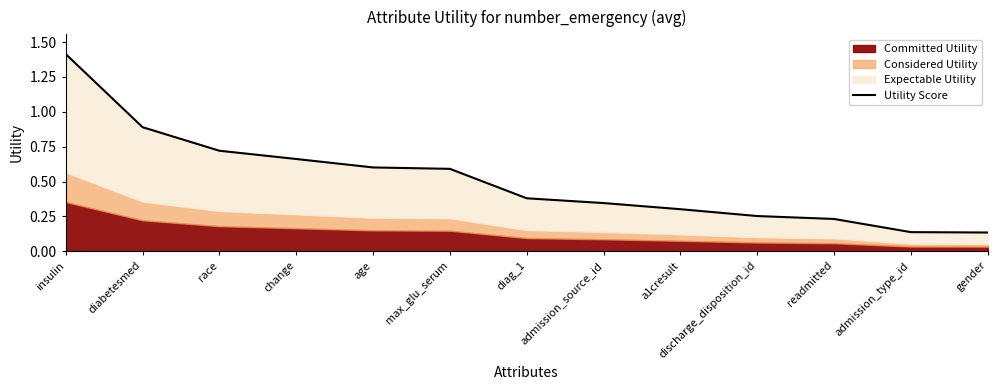

Does the chart have visible grid lines?

No